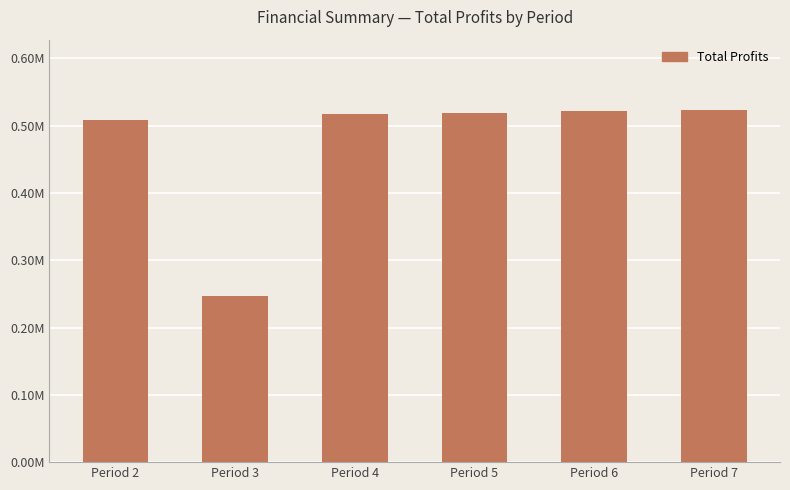

Does the chart contain any negative values?

No